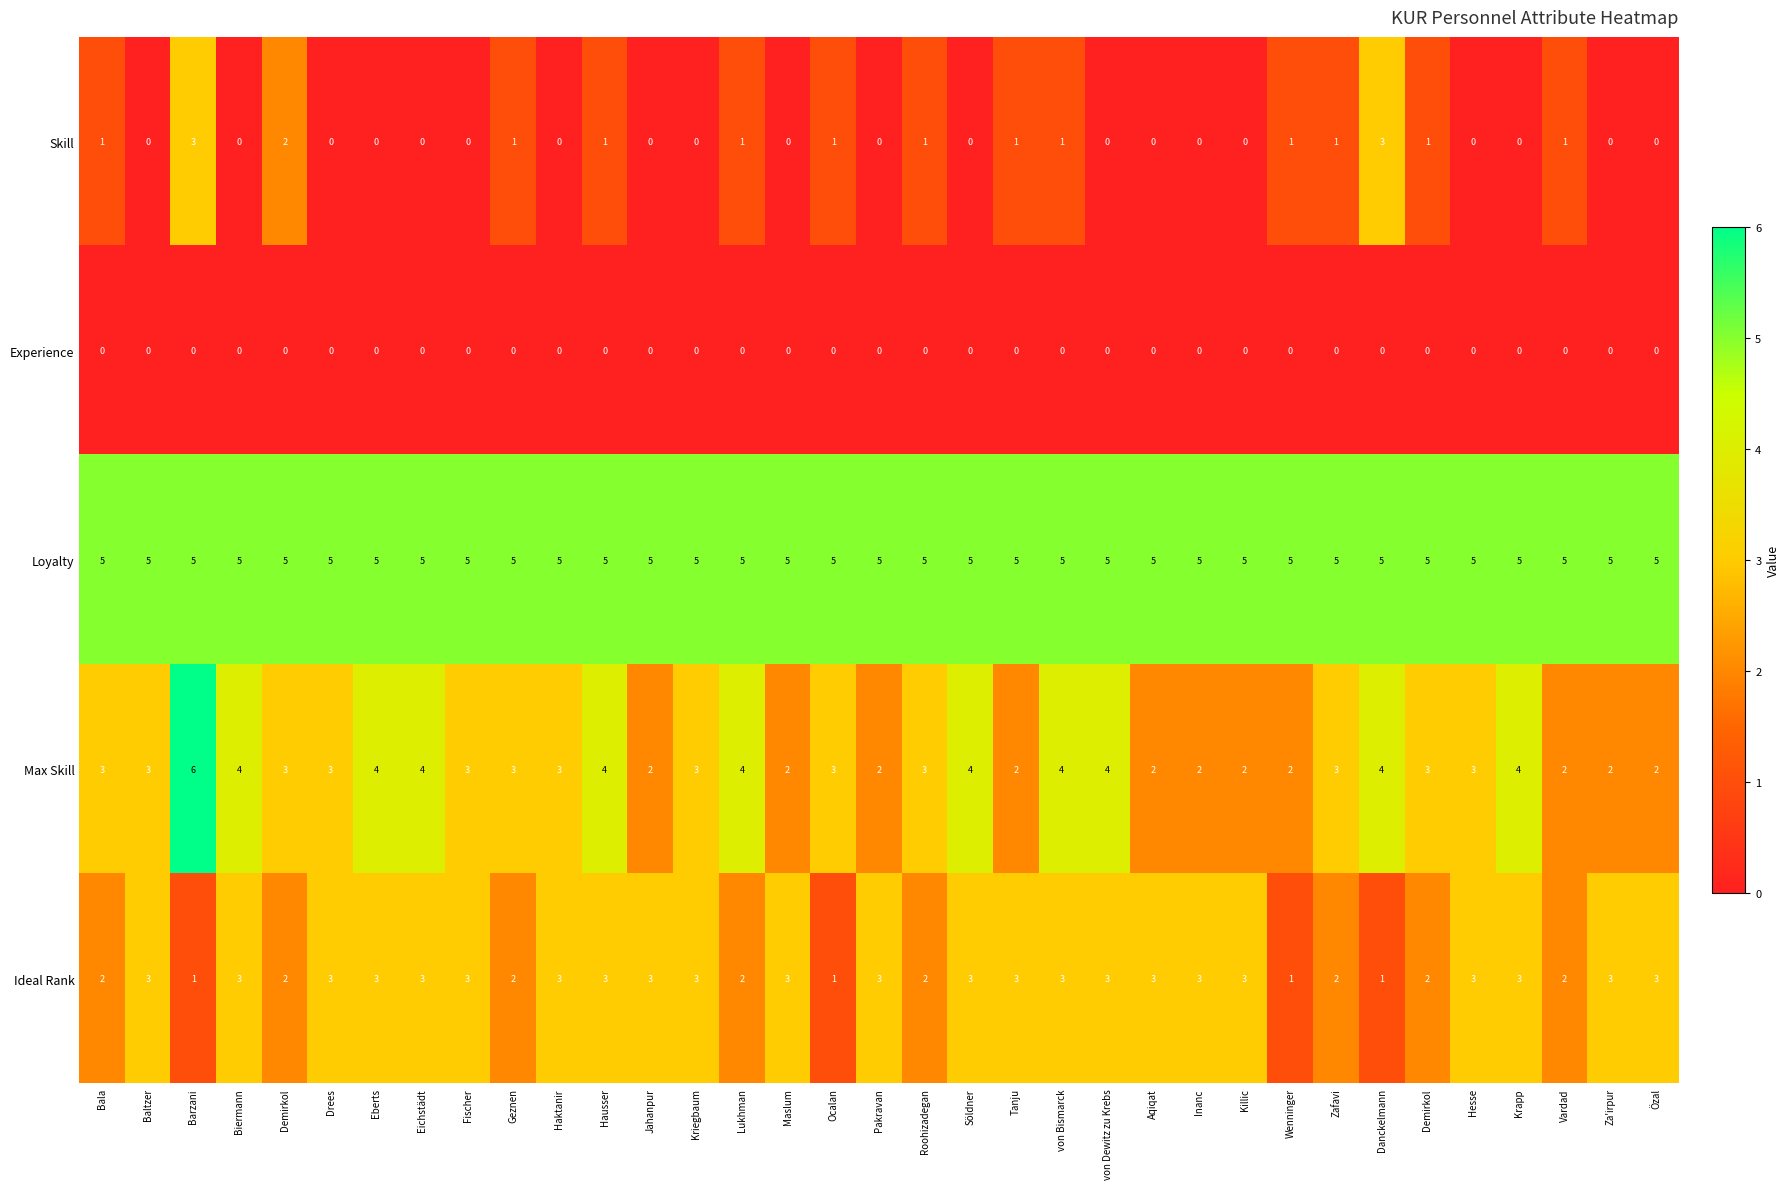

How many categories are shown in the chart?

35